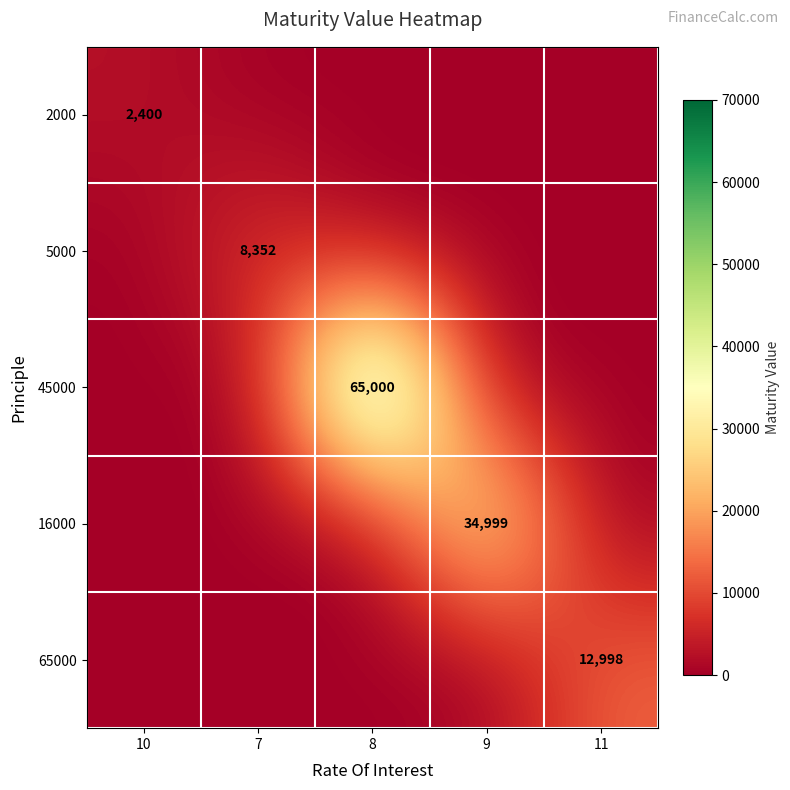

Which label corresponds to the smallest value in the chart?

7